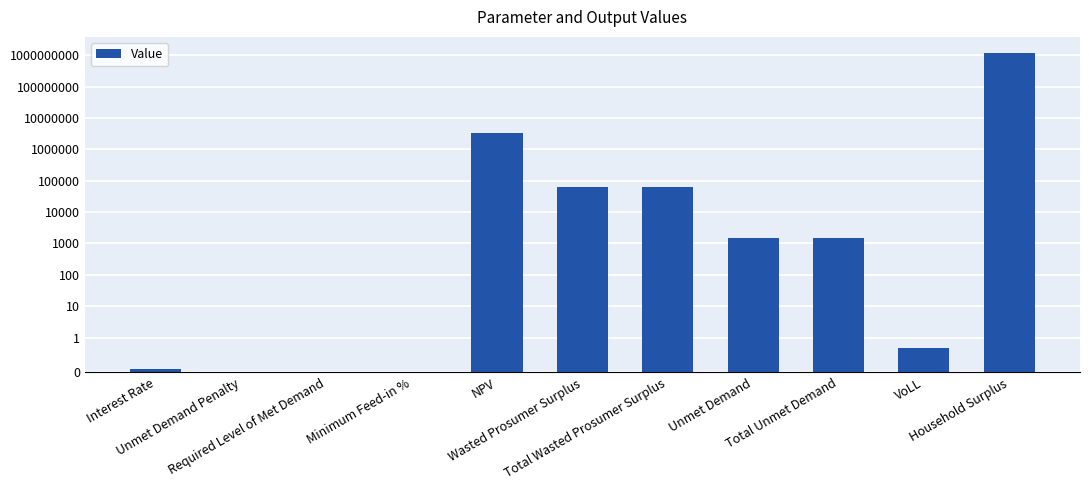

True or false: the data shows 1516.5 at Total Unmet Demand.

True